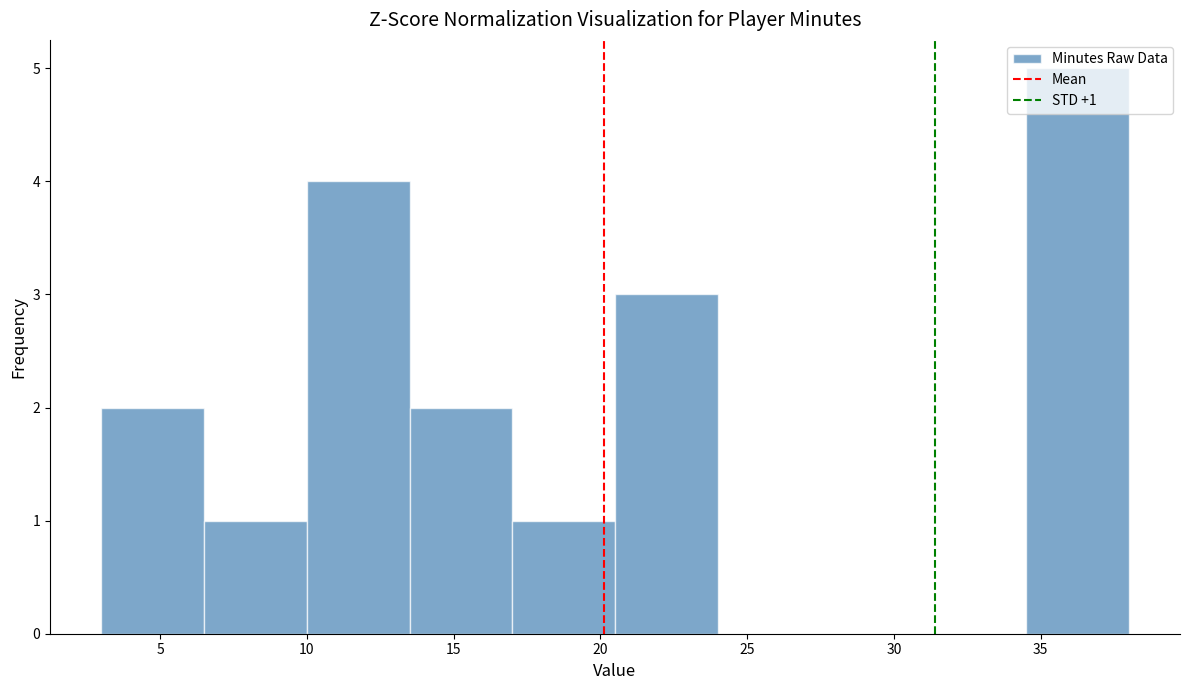

Over which range of the x-axis is the bar tallest?

34.5 to 38.0